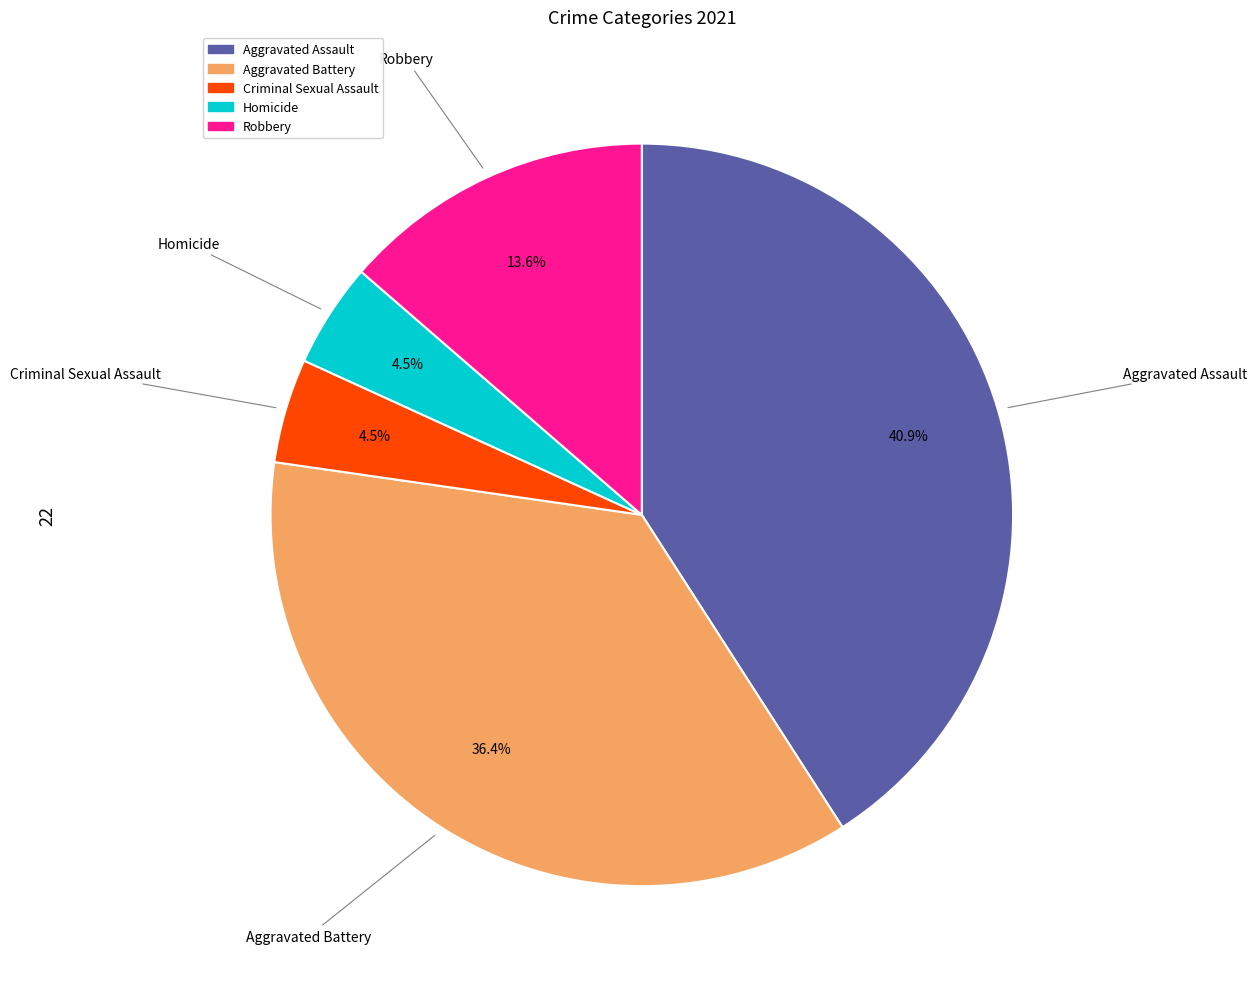

Which slice is the largest?

Aggravated Assault